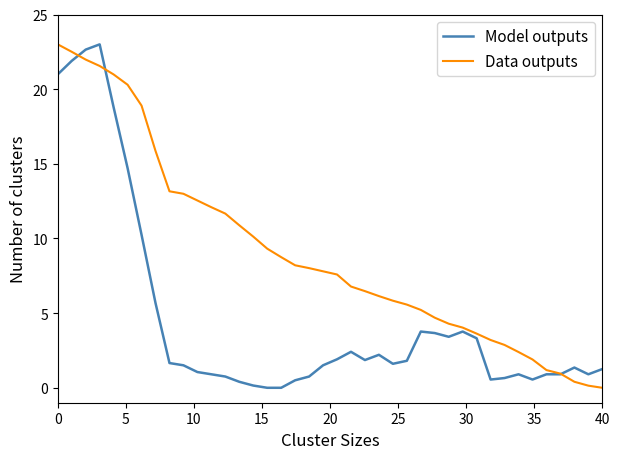

How many times do Data outputs and Model outputs cross each other?

3